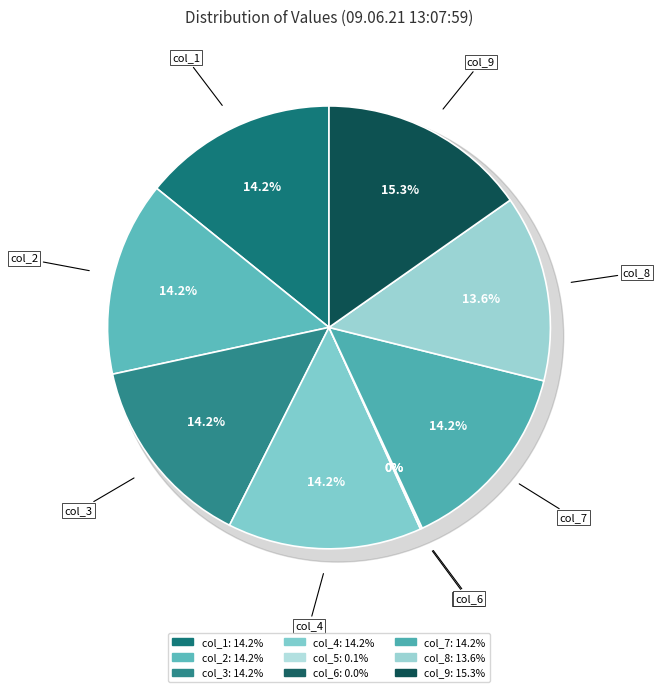

Count the number of slices in the pie.

9